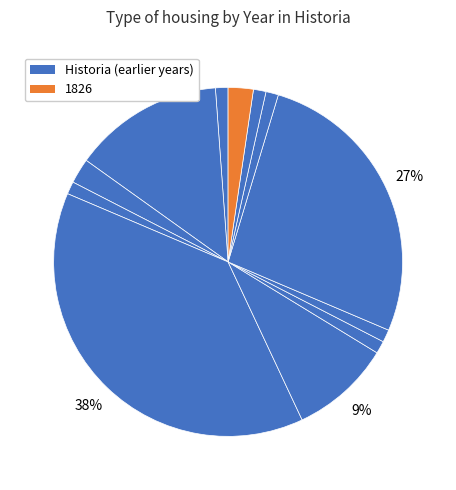

How many segments does this pie chart have?

12